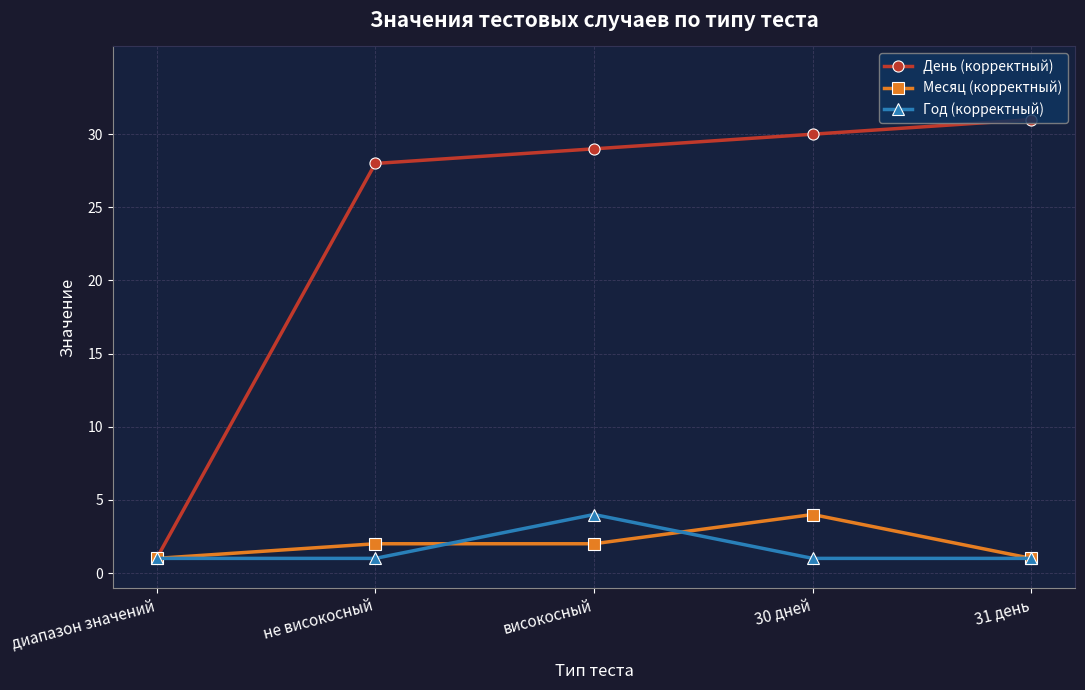

What is the label of the 5th point from the left?

31 день